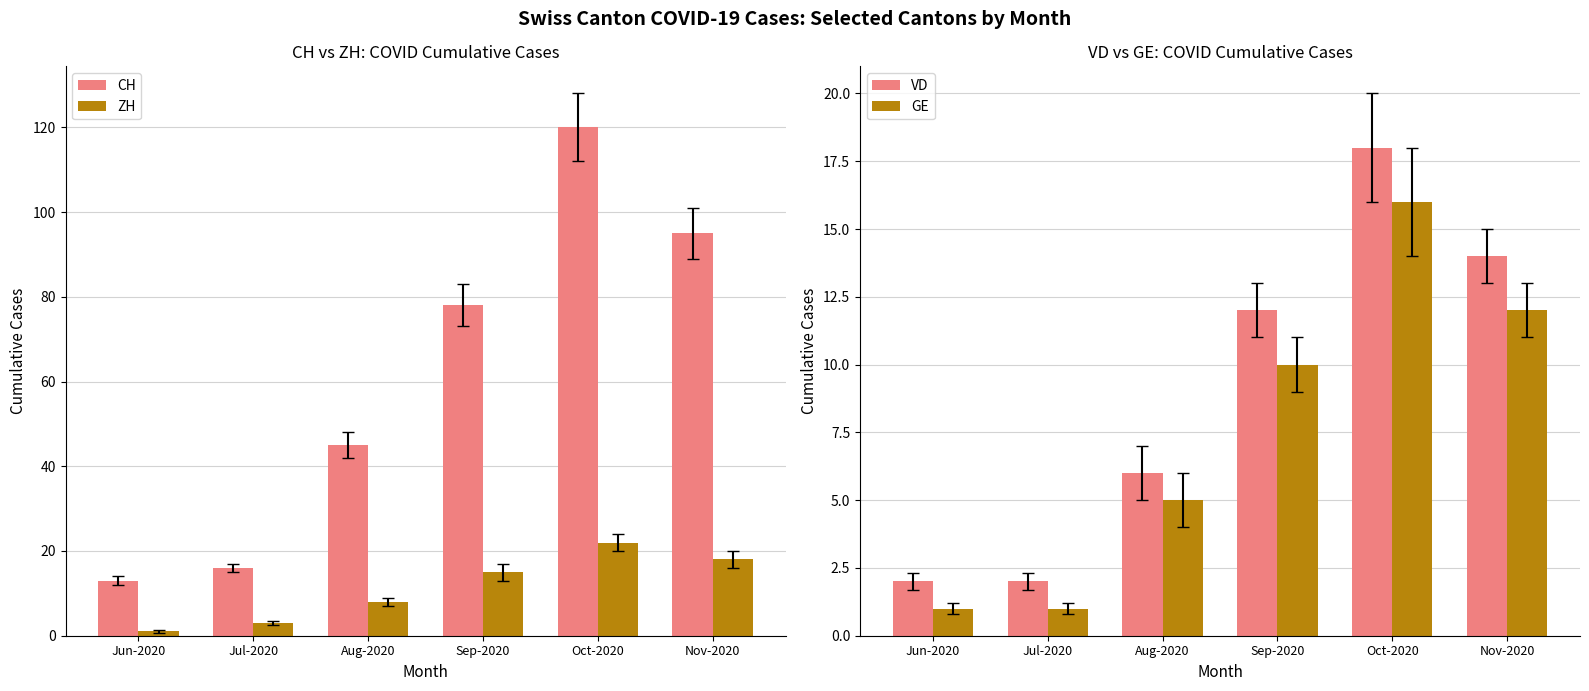

What is the value of the GE bar at the 6th from the left?

12